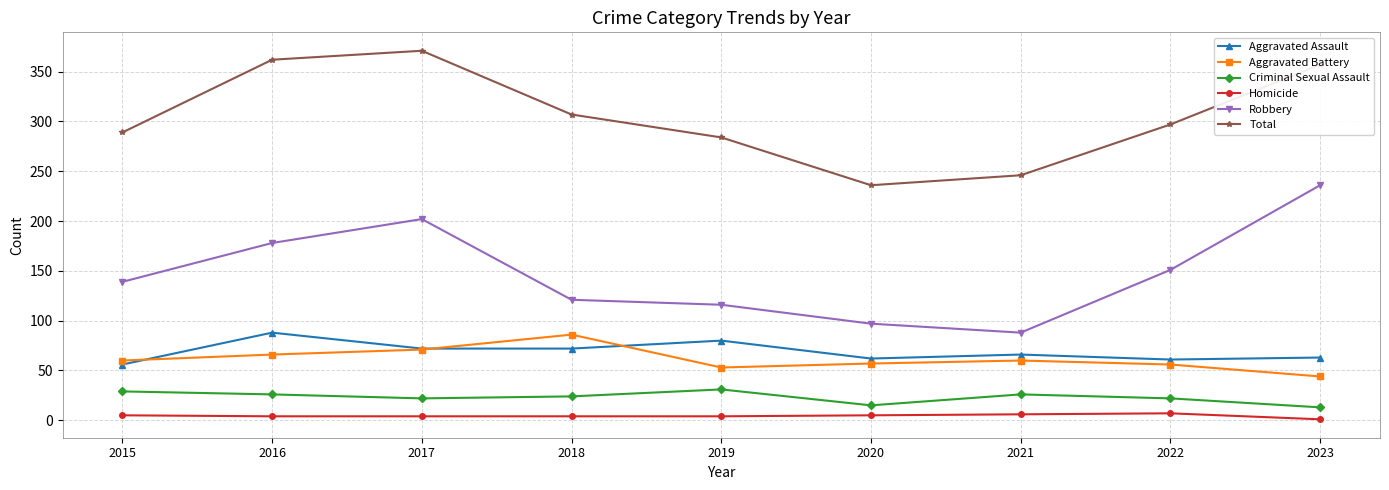

Is this an area chart (filled region under the line)?

No